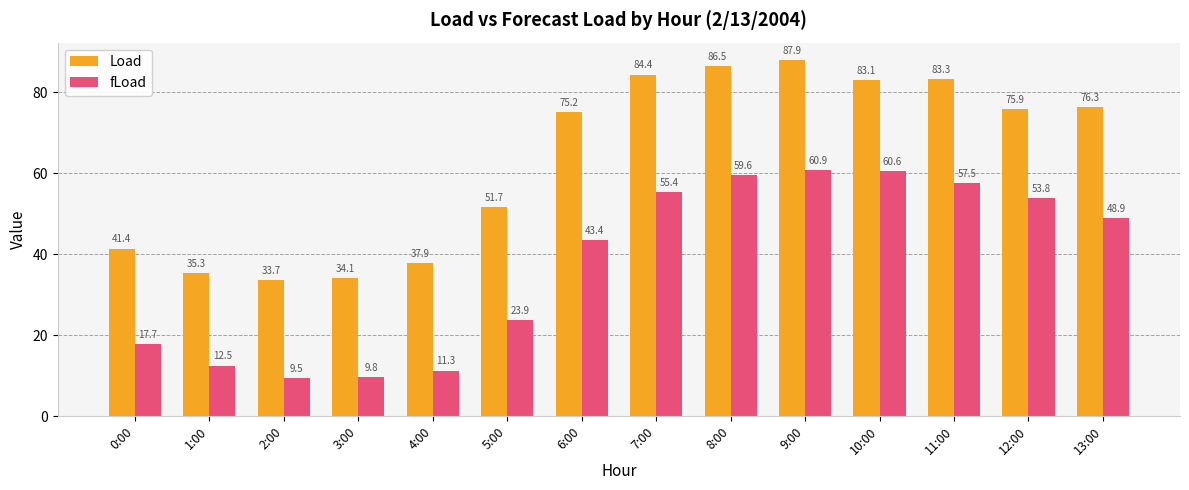

What is the difference between the second highest and second lowest values in the fLoad series?

50.8